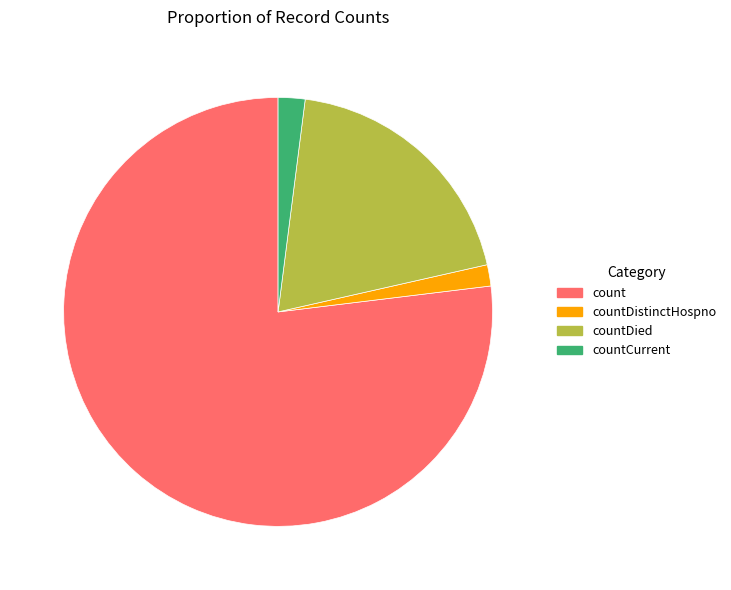

Approximately how many times larger is the value at count compared to countDied?

4.0